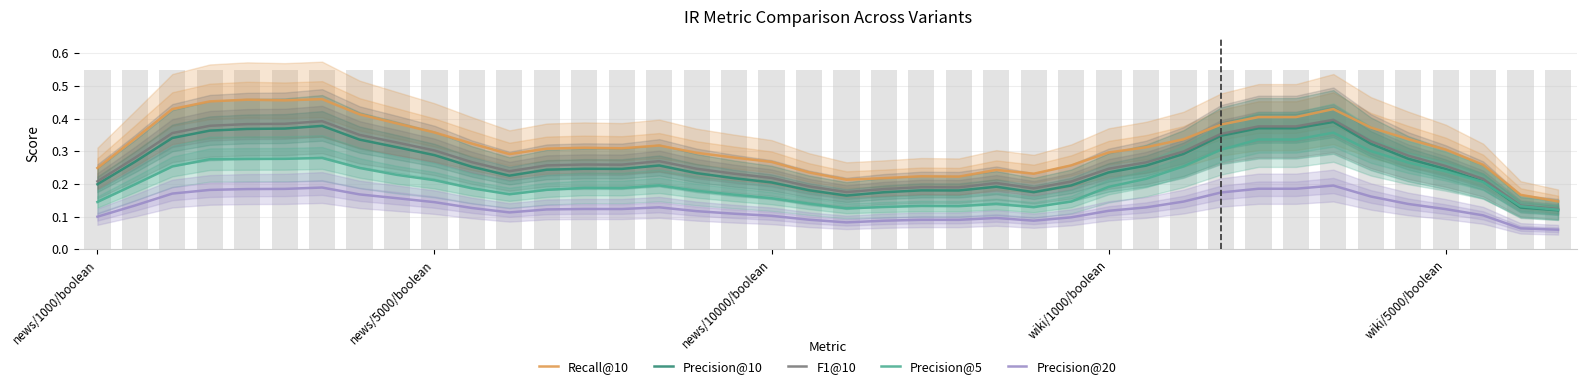

Which series has the widest spread of values?

Recall@10